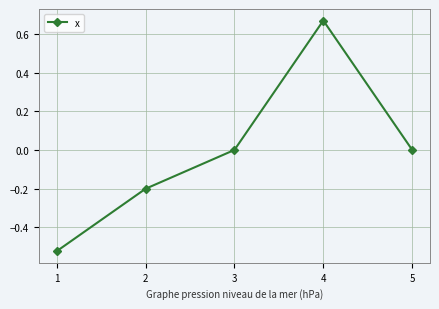

Is it true that the value at 5 is 0.0?

True